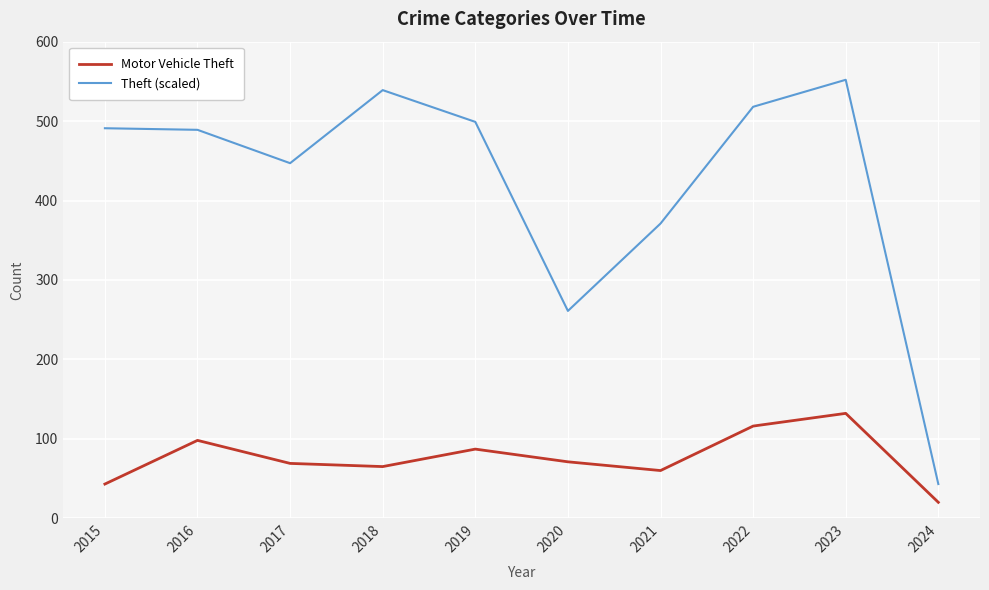

Which category has the lowest value across all series?

2024